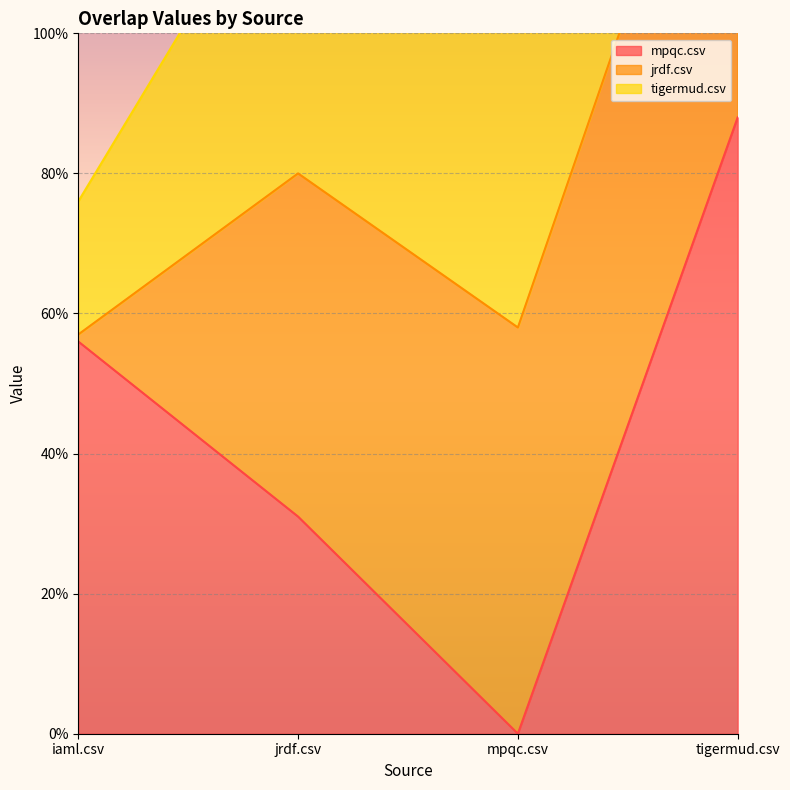

True or false: tigermud.csv has a value of 0.7 at jrdf.csv.

False